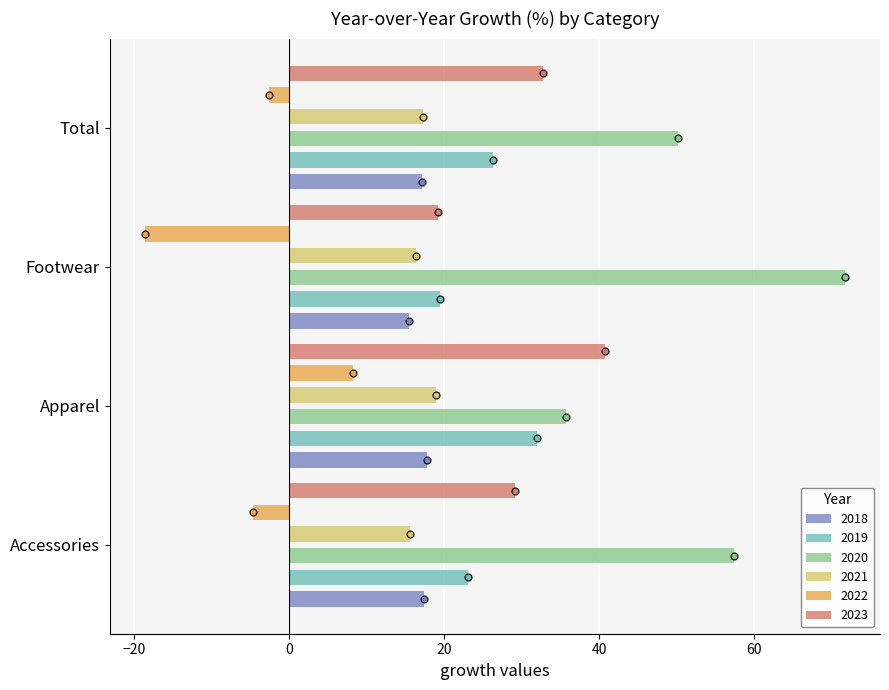

True or false: 2022 has a value of -1.7 at Accessories.

False